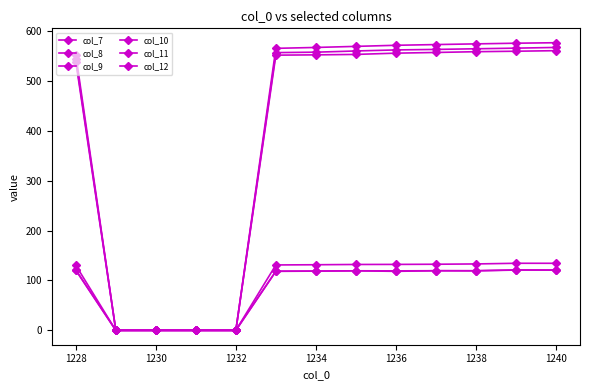

True or false: col_11 and col_10 cross at least once.

False